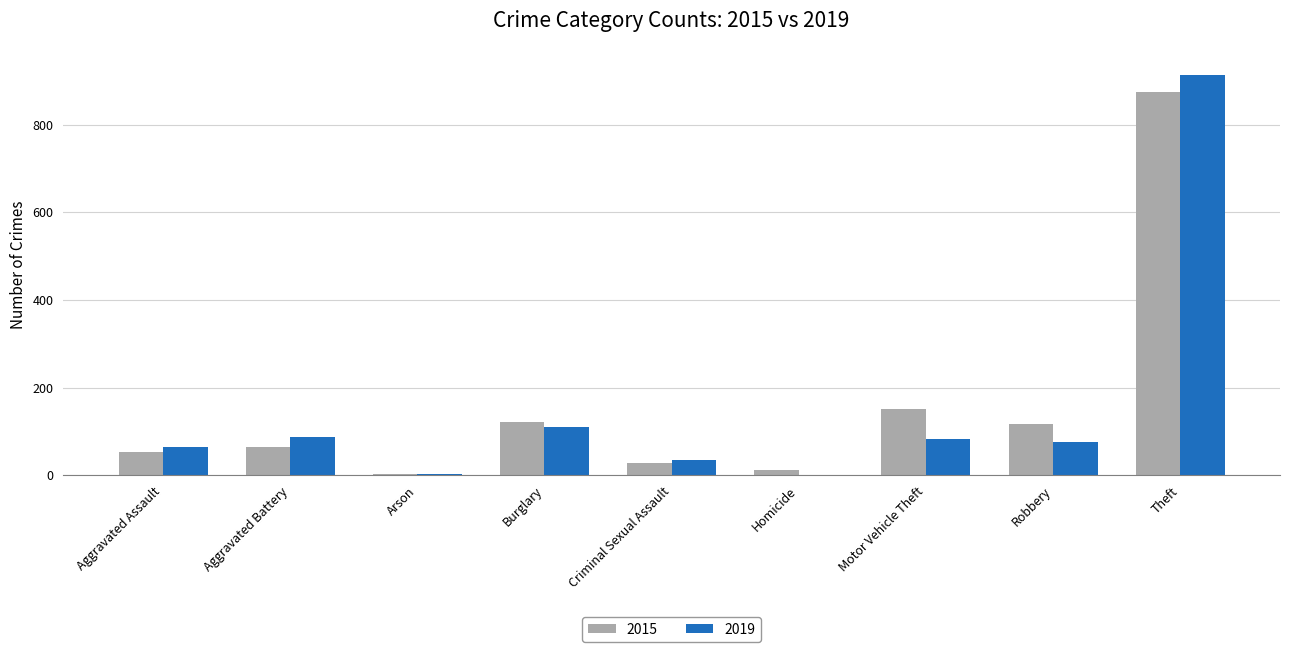

Which series changed the most between Aggravated Battery and Motor Vehicle Theft?

2015